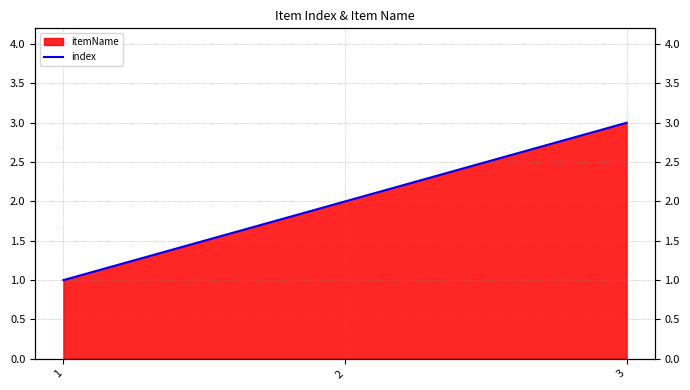

Which has a higher value, 1 or 2?

2